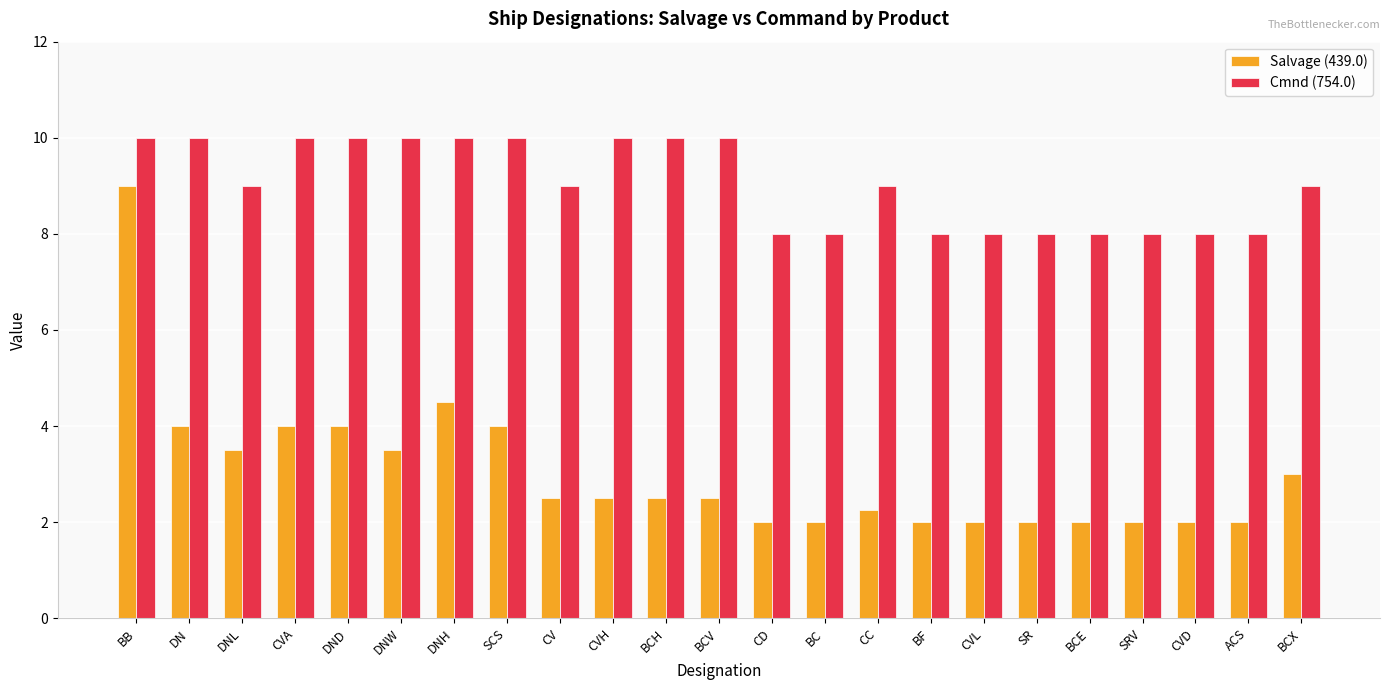

Which series has the widest spread of values?

Salvage (439.0)